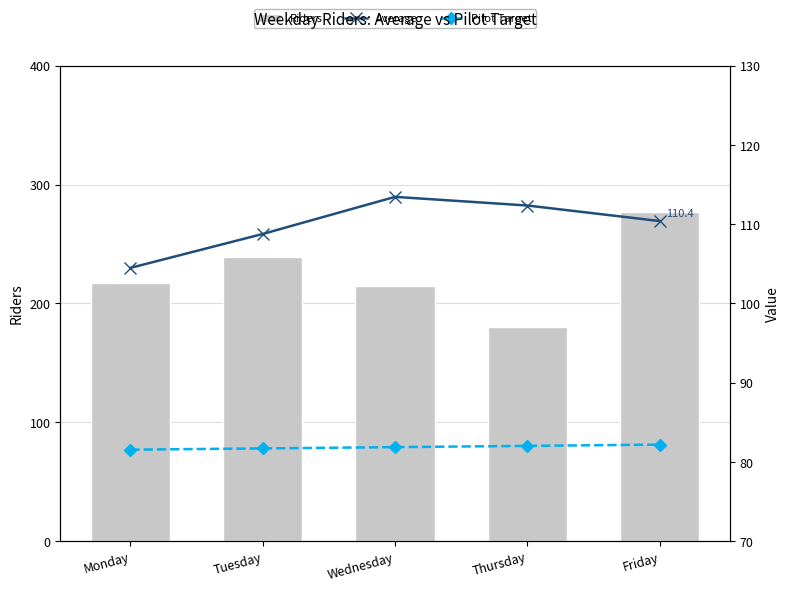

Is it true that Average equals 71.4 at Wednesday?

False